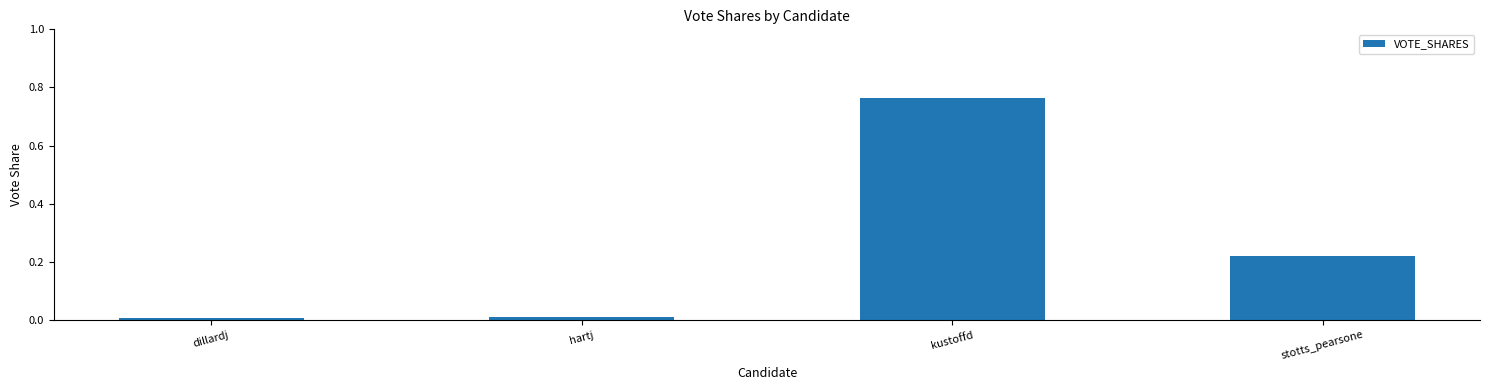

Between stotts_pearsone and dillardj, which is larger?

stotts_pearsone